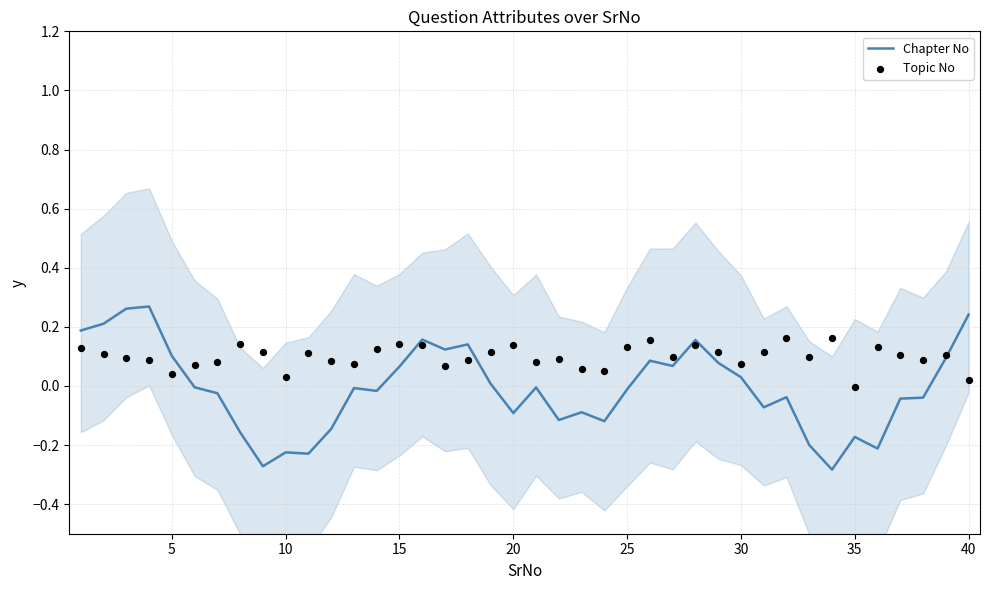

Which series has the largest Y range (max minus min)?

Chapter No